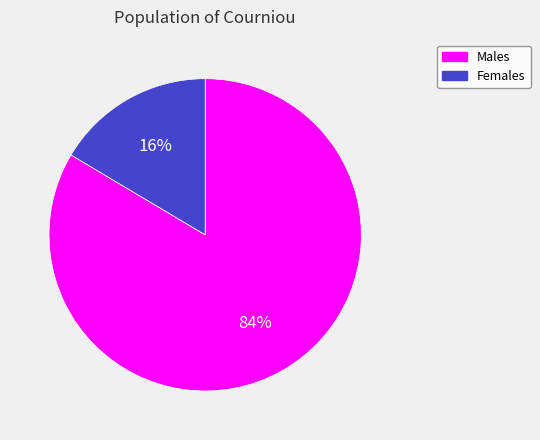

To the nearest percent, what is the average slice percentage?

50%